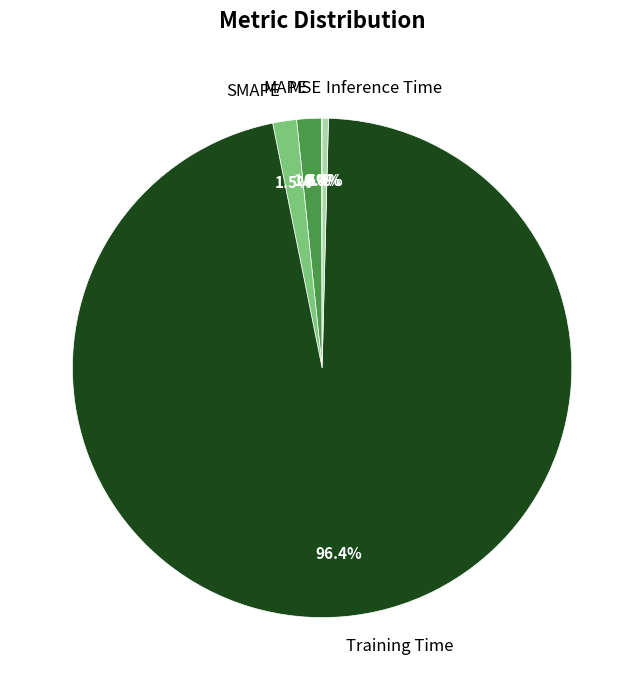

Is it true that Training Time is 96% of the pie?

True